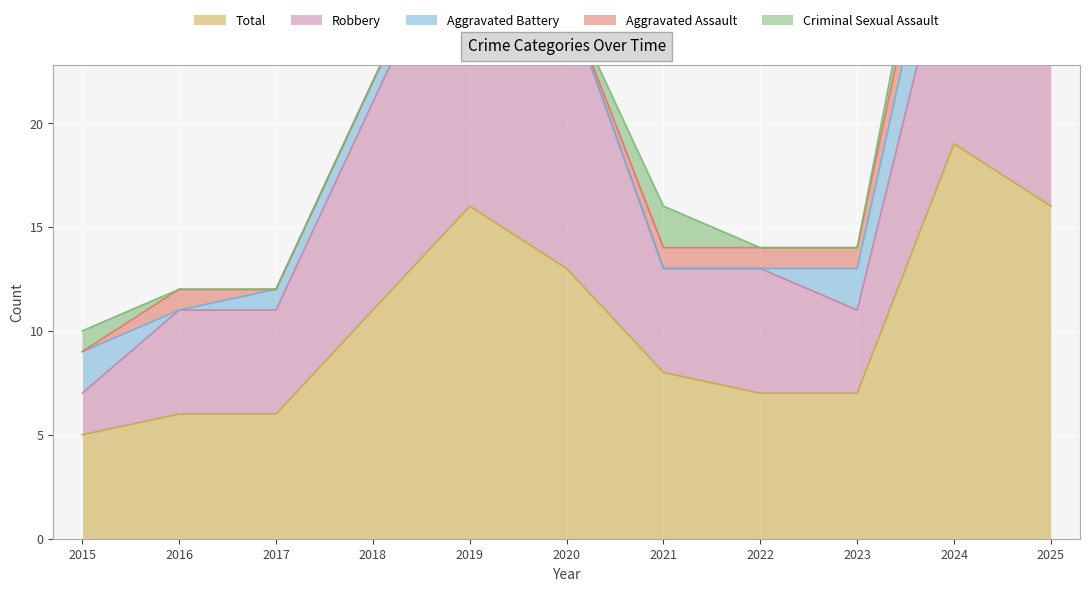

Reading left to right, extract all data points from this chart.

Aggravated Assault: 2015=0	2016=1	2017=0	2018=0	2019=1	2020=0	2021=1	2022=1	2023=1	2024=2	2025=1
Aggravated Battery: 2015=2	2016=0	2017=1	2018=1	2019=0	2020=0	2021=0	2022=0	2023=2	2024=4	2025=6
Criminal Sexual Assault: 2015=1	2016=0	2017=0	2018=0	2019=0	2020=0	2021=2	2022=0	2023=0	2024=2	2025=1
Robbery: 2015=2	2016=5	2017=5	2018=10	2019=15	2020=13	2021=5	2022=6	2023=4	2024=11	2025=8
Total: 2015=5	2016=6	2017=6	2018=11	2019=16	2020=13	2021=8	2022=7	2023=7	2024=19	2025=16